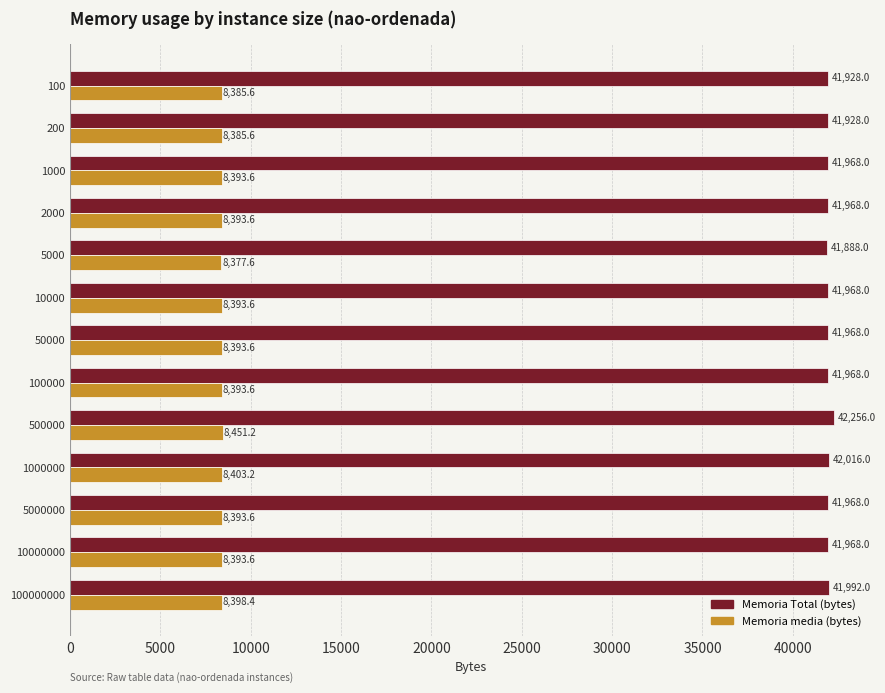

List the series in order of their peak value, lowest first.

Memoria media (bytes), Memoria Total (bytes)